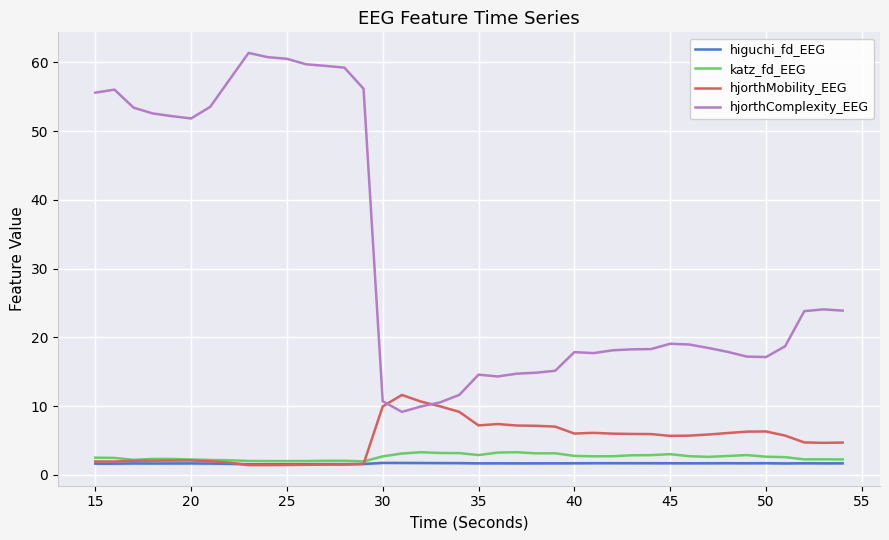

Which series has the largest range (max minus min)?

hjorthComplexity_EEG